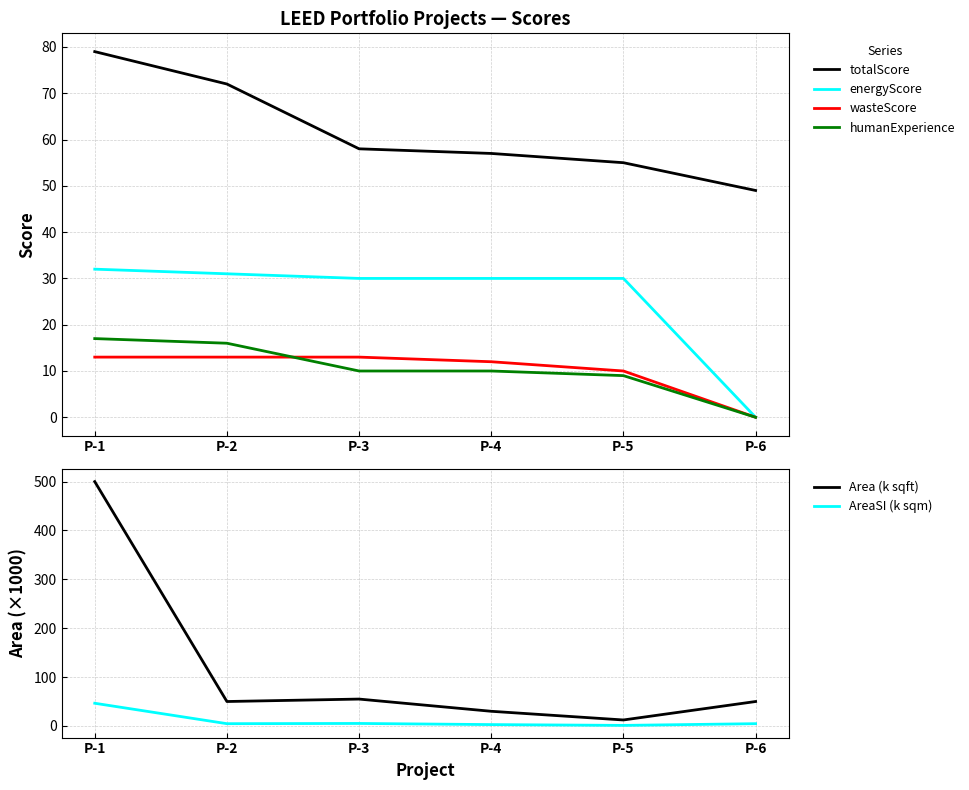

Between P-2 and P-1, which is larger?

P-1